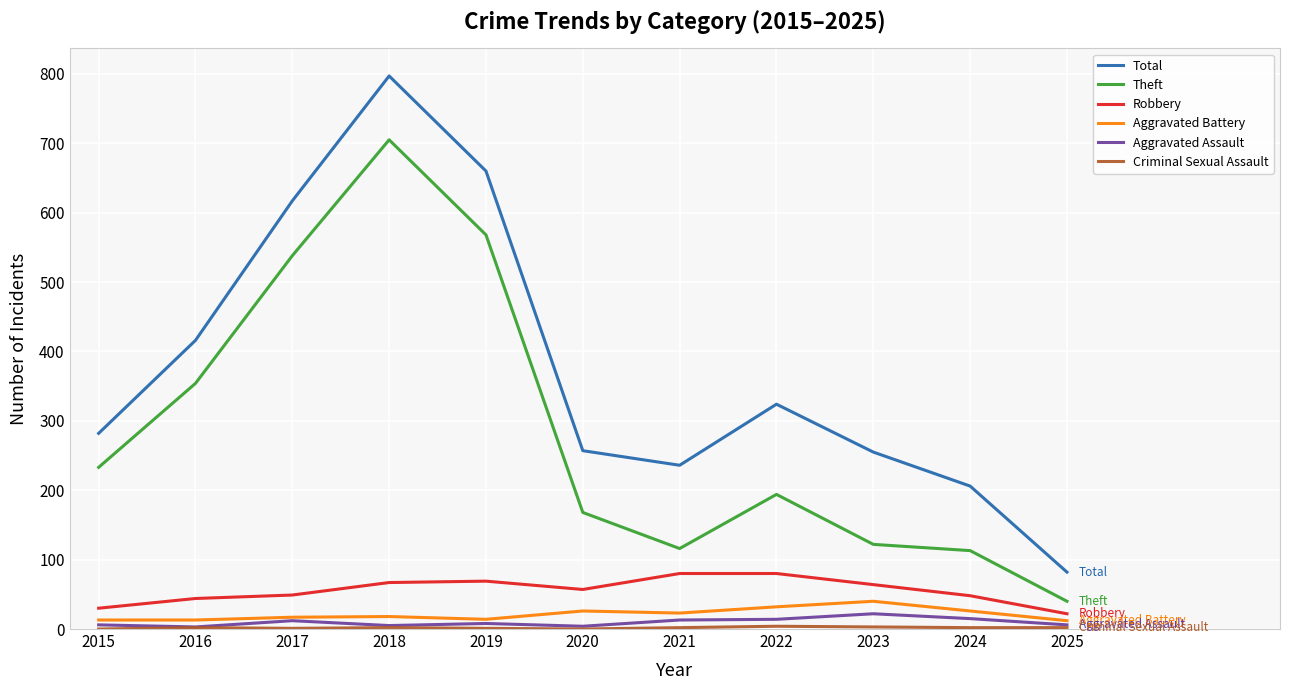

Where is the first local minimum for Total?

2021